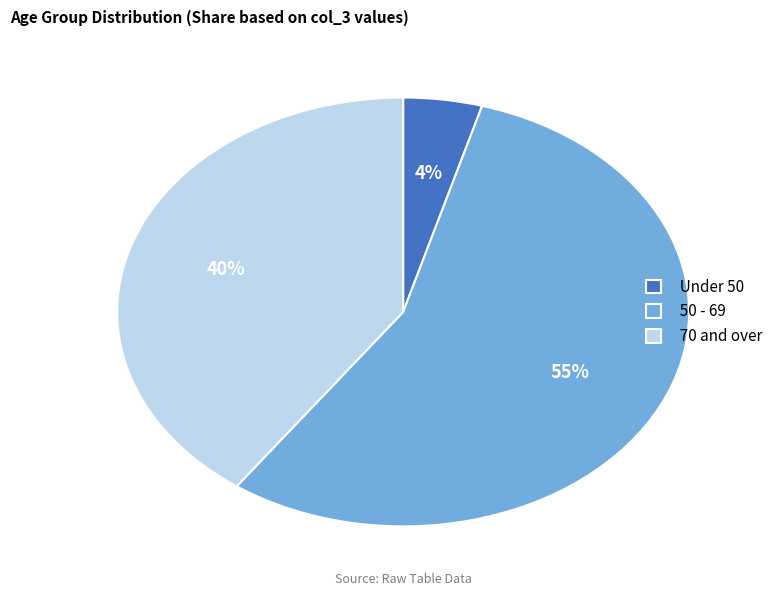

Is the sum of 50 - 69 and 70 and over greater than half?

Yes